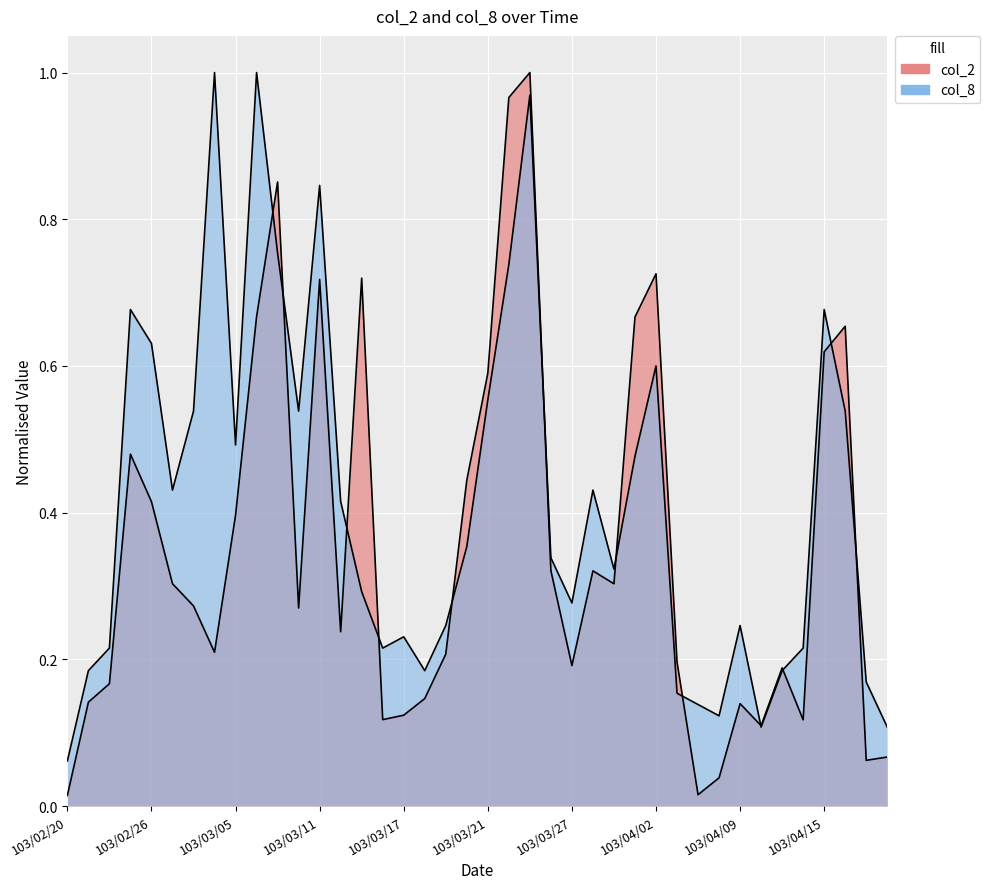

What is the sum of the col_2 values at 103/04/09 and 103/04/16?

0.8